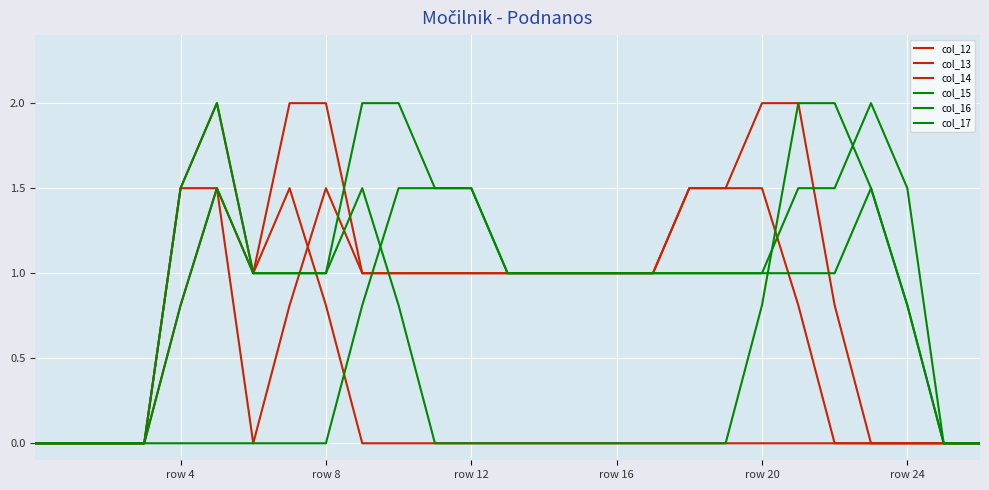

Does the chart display data point markers on the line(s)?

No